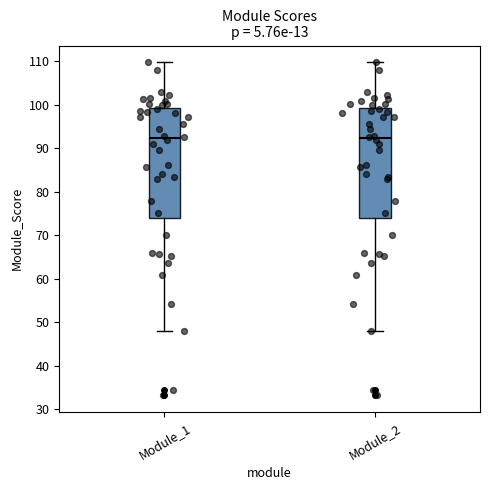

Where does the median line of the box for Module_1 sit on the y-axis? The values are not printed on the chart, so give them approximately, as read against the axis.

92